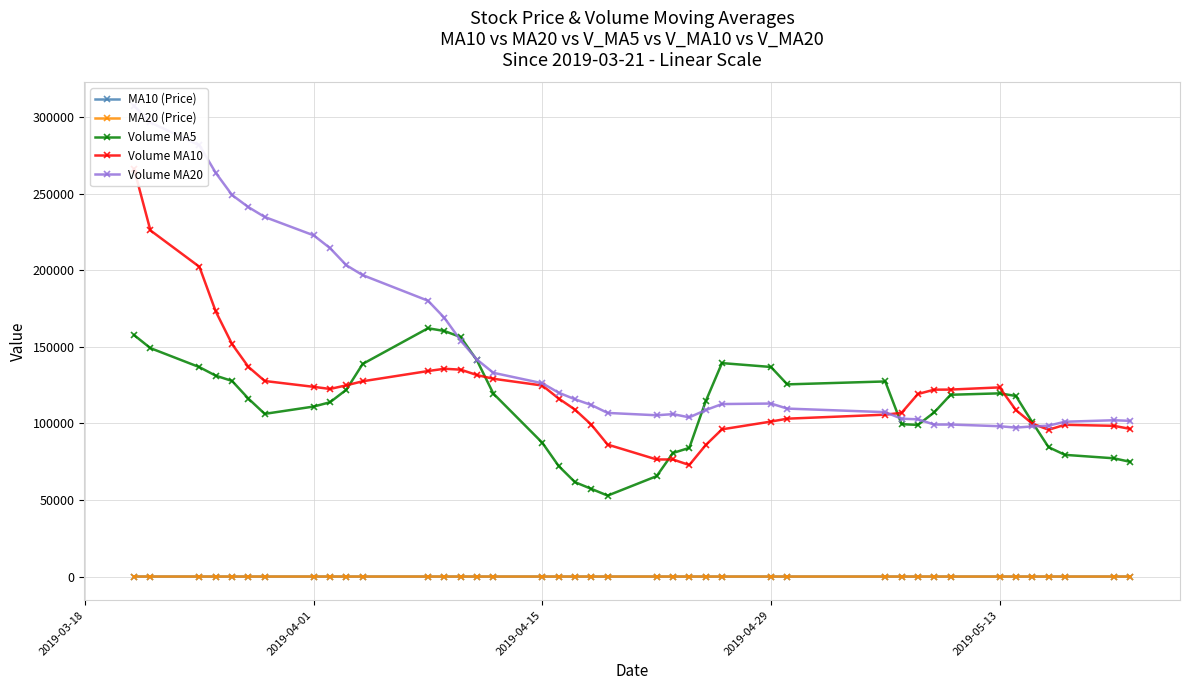

How many data points in MA10 (Price) are less than 18?

14